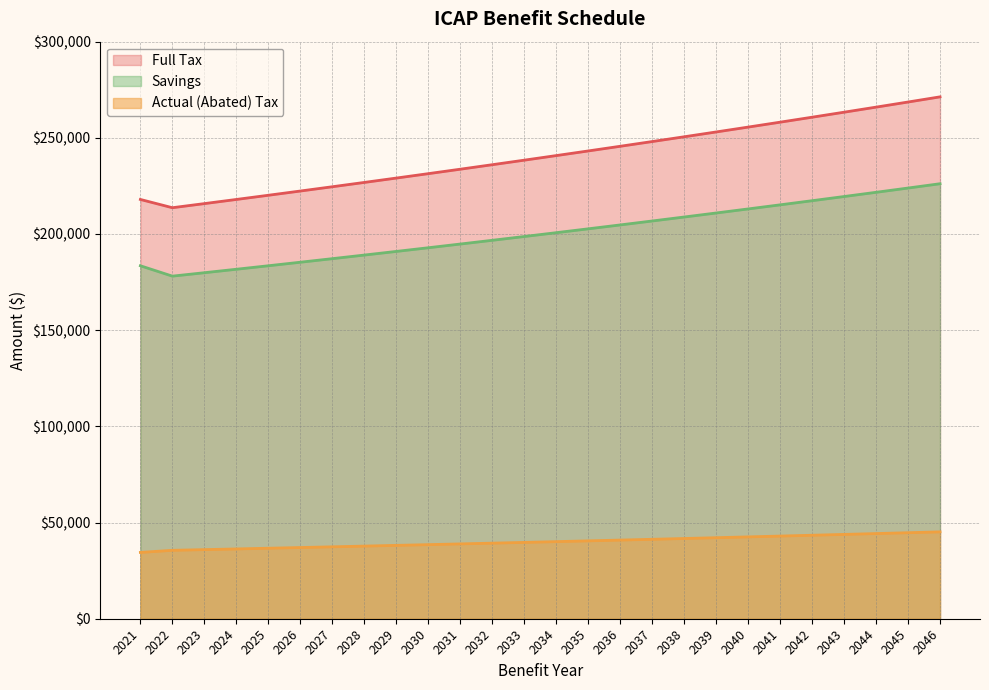

What are all the series names shown in the legend?

Full Tax, Savings, Actual (Abated) Tax